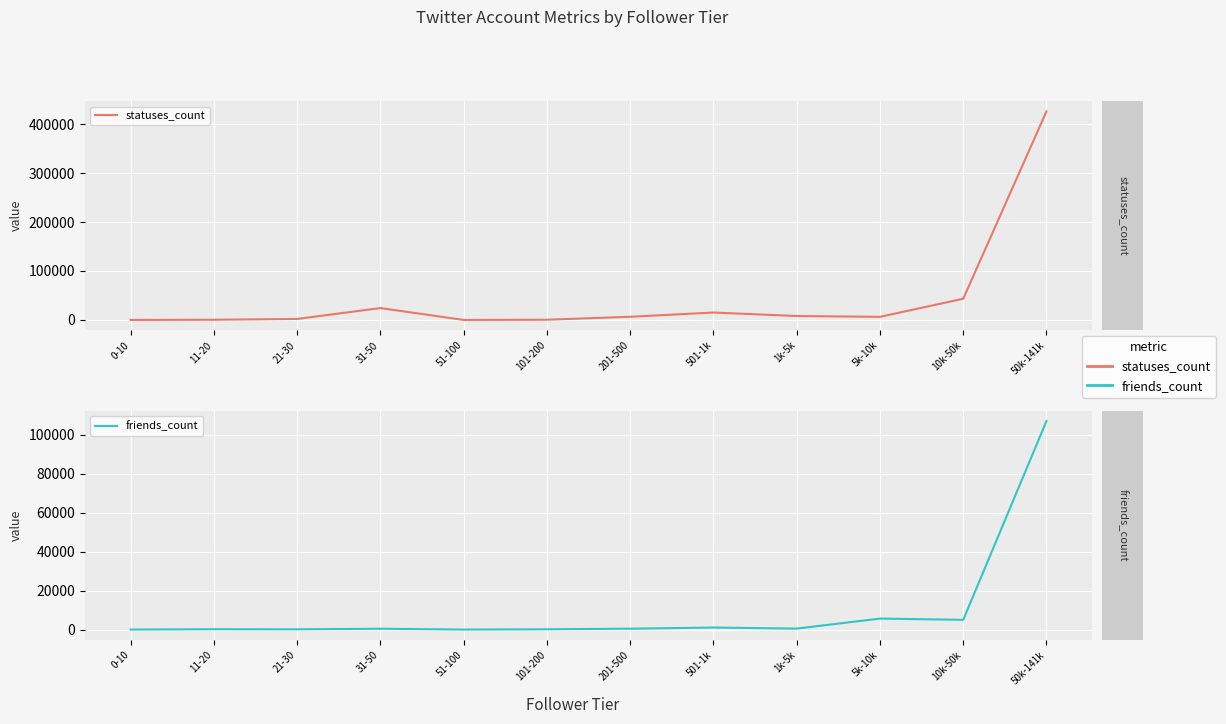

How many data points in statuses_count are above 6468?

5